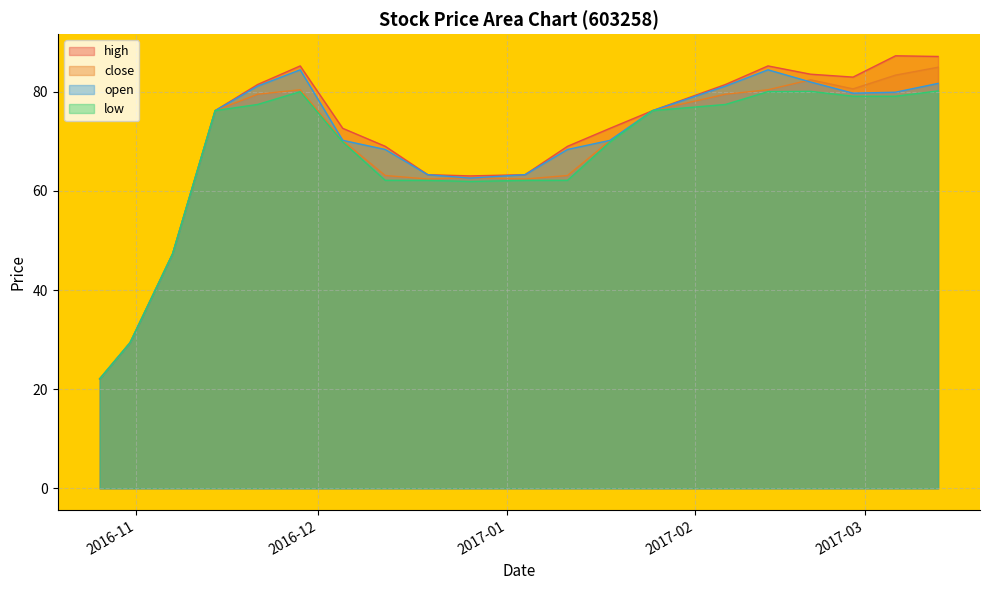

True or false: high and open intersect in this chart.

False